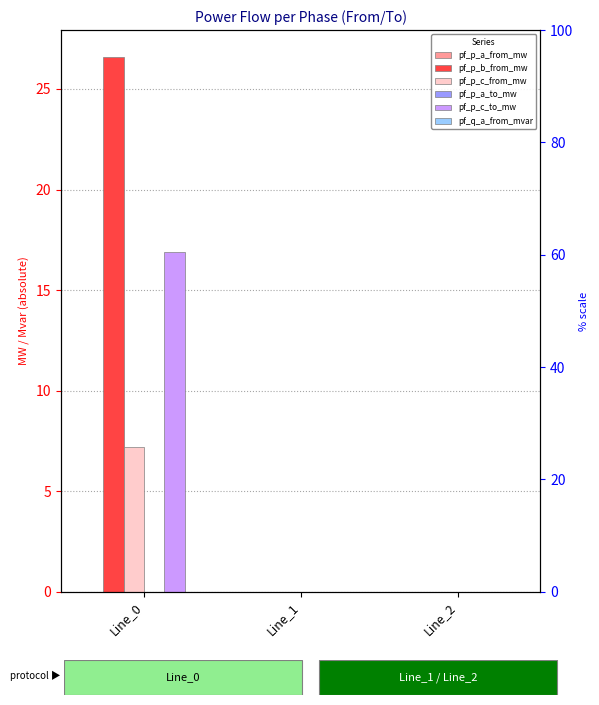

Reading right to left, list all the values displayed in this chart.

pf_p_a_from_mw: 0.0	0.0	0.0
pf_p_b_from_mw: 0.0	0.0	26.6
pf_p_c_from_mw: 0.0	0.0	7.2
pf_p_a_to_mw: 0.0	0.0	0.0
pf_p_c_to_mw: 0.0	0.0	16.9
pf_q_a_from_mvar: 0.0	0.0	0.0